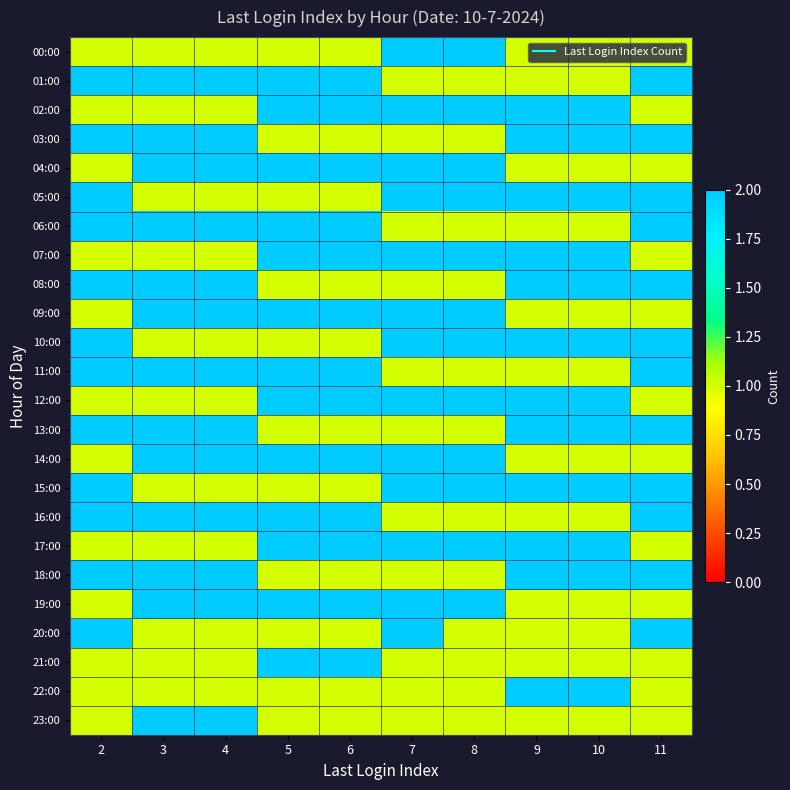

Reading left to right, transcribe all the data shown in this chart.

00:00: 2=1	3=1	4=1	5=1	6=1	7=2	8=2	9=1	10=1	11=1
01:00: 2=2	3=2	4=2	5=2	6=2	7=1	8=1	9=1	10=1	11=2
02:00: 2=1	3=1	4=1	5=2	6=2	7=2	8=2	9=2	10=2	11=1
03:00: 2=2	3=2	4=2	5=1	6=1	7=1	8=1	9=2	10=2	11=2
04:00: 2=1	3=2	4=2	5=2	6=2	7=2	8=2	9=1	10=1	11=1
05:00: 2=2	3=1	4=1	5=1	6=1	7=2	8=2	9=2	10=2	11=2
06:00: 2=2	3=2	4=2	5=2	6=2	7=1	8=1	9=1	10=1	11=2
07:00: 2=1	3=1	4=1	5=2	6=2	7=2	8=2	9=2	10=2	11=1
08:00: 2=2	3=2	4=2	5=1	6=1	7=1	8=1	9=2	10=2	11=2
09:00: 2=1	3=2	4=2	5=2	6=2	7=2	8=2	9=1	10=1	11=1
10:00: 2=2	3=1	4=1	5=1	6=1	7=2	8=2	9=2	10=2	11=2
11:00: 2=2	3=2	4=2	5=2	6=2	7=1	8=1	9=1	10=1	11=2
12:00: 2=1	3=1	4=1	5=2	6=2	7=2	8=2	9=2	10=2	11=1
13:00: 2=2	3=2	4=2	5=1	6=1	7=1	8=1	9=2	10=2	11=2
14:00: 2=1	3=2	4=2	5=2	6=2	7=2	8=2	9=1	10=1	11=1
15:00: 2=2	3=1	4=1	5=1	6=1	7=2	8=2	9=2	10=2	11=2
16:00: 2=2	3=2	4=2	5=2	6=2	7=1	8=1	9=1	10=1	11=2
17:00: 2=1	3=1	4=1	5=2	6=2	7=2	8=2	9=2	10=2	11=1
18:00: 2=2	3=2	4=2	5=1	6=1	7=1	8=1	9=2	10=2	11=2
19:00: 2=1	3=2	4=2	5=2	6=2	7=2	8=2	9=1	10=1	11=1
20:00: 2=2	3=1	4=1	5=1	6=1	7=2	8=1	9=1	10=1	11=2
21:00: 2=1	3=1	4=1	5=2	6=2	7=1	8=1	9=1	10=1	11=1
22:00: 2=1	3=1	4=1	5=1	6=1	7=1	8=1	9=2	10=2	11=1
23:00: 2=1	3=2	4=2	5=1	6=1	7=1	8=1	9=1	10=1	11=1